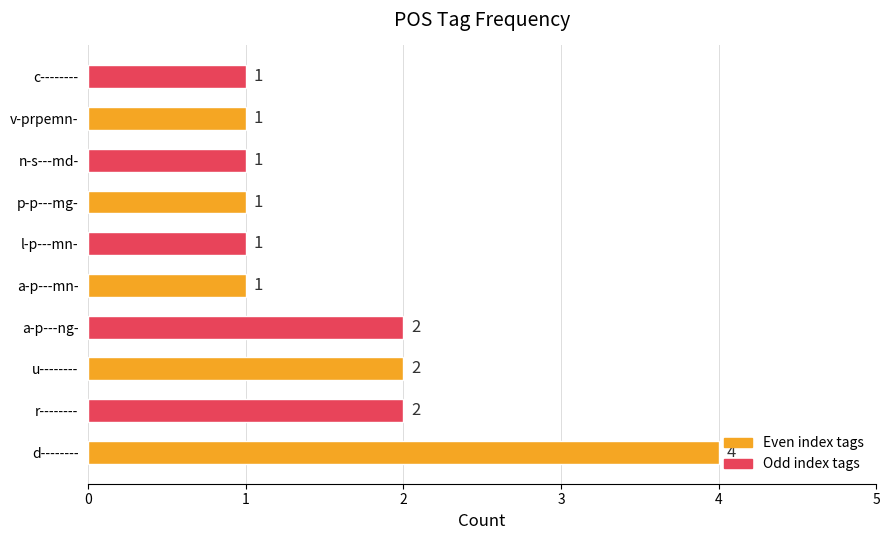

What is the difference between the maximum and minimum values?

3